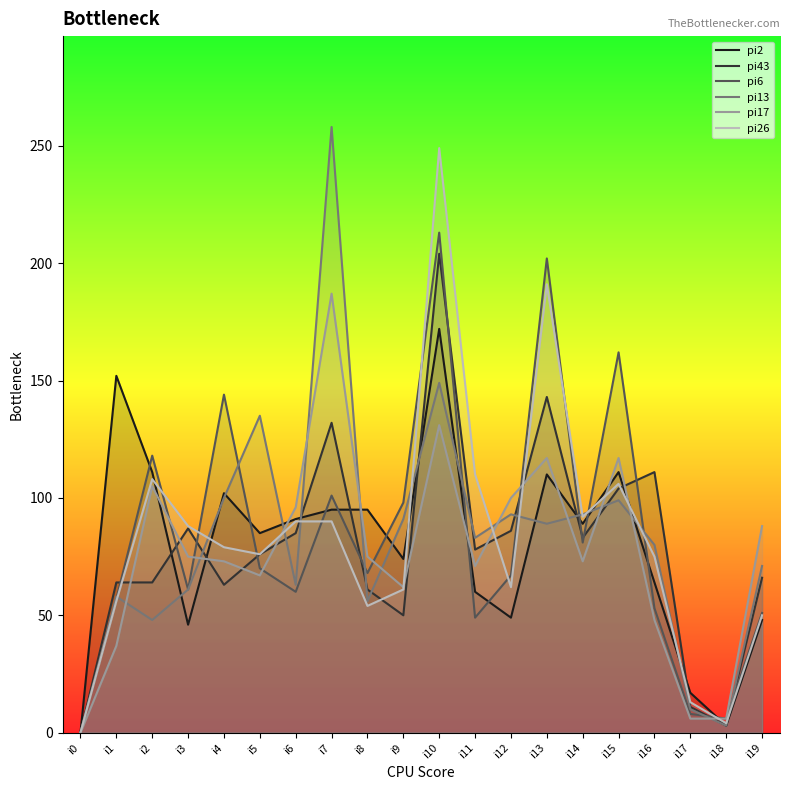

Rank the series at i6 from lowest to highest value.

pi6, pi13, pi43, pi26, pi2, pi17